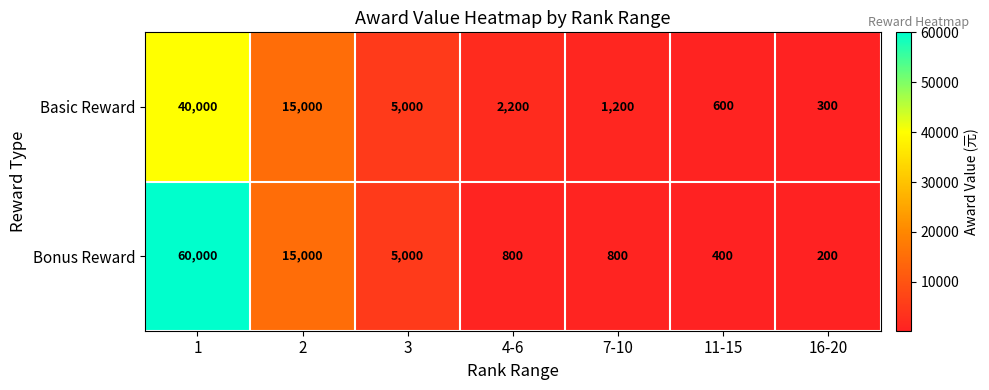

How many distinct data groups are displayed?

2